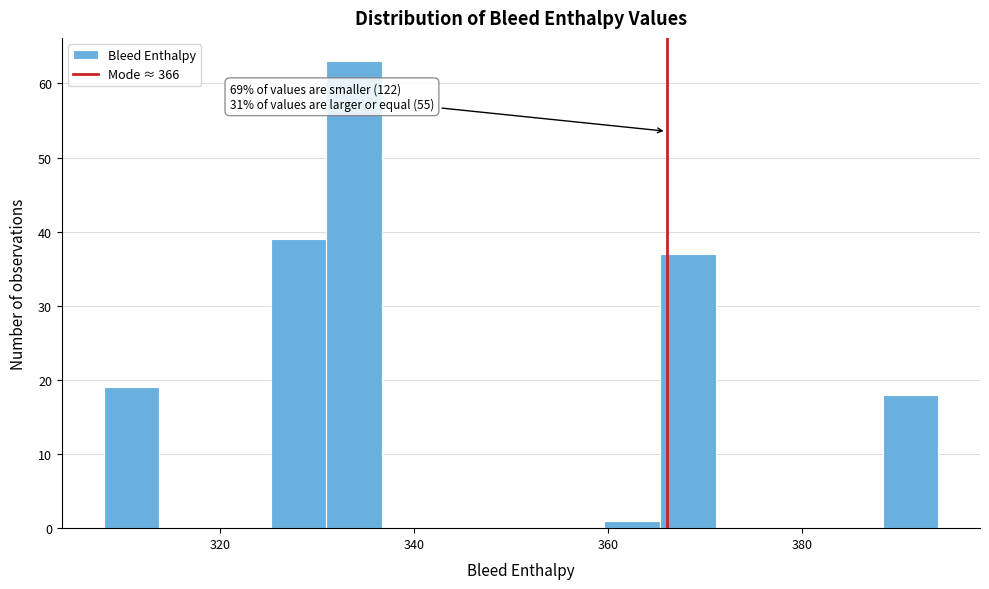

Read against the x-axis, roughly where is the centre of the tallest bar?

334